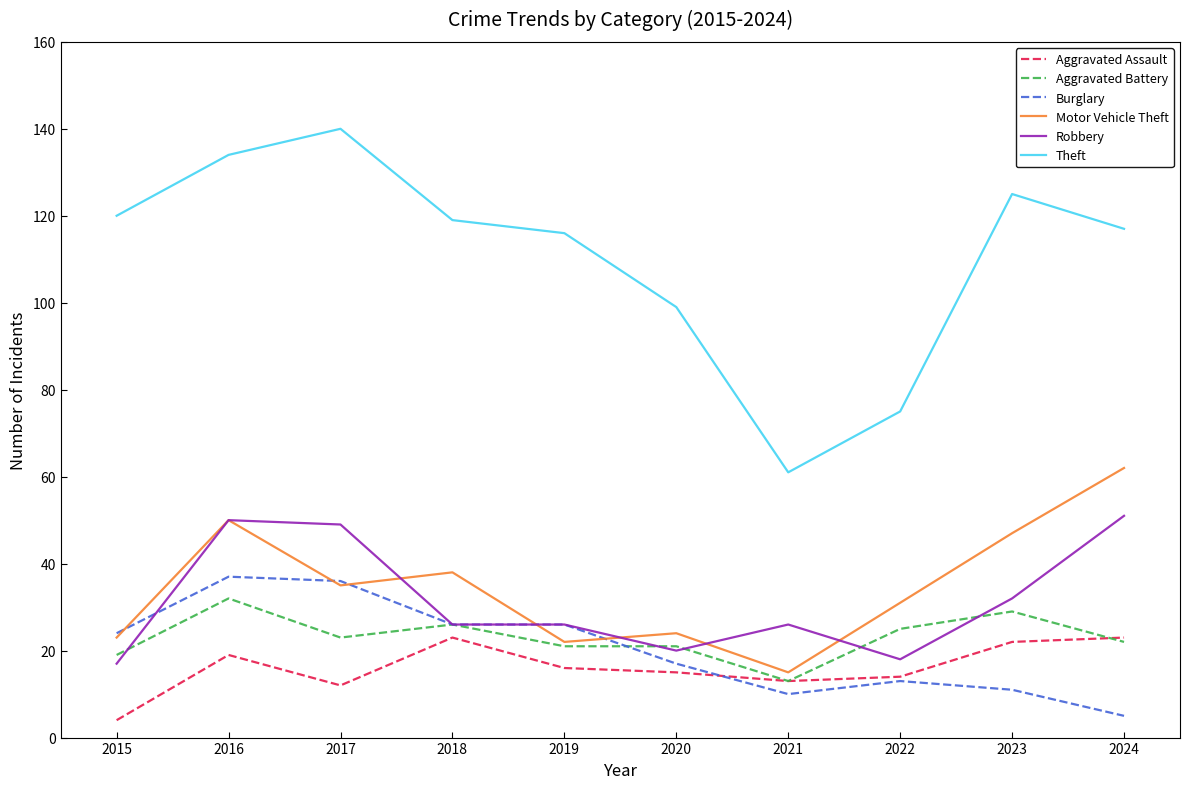

What is the difference between the maximum and minimum values in the Aggravated Assault series?

19